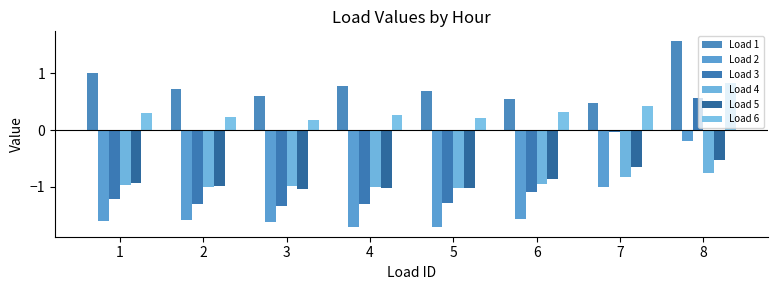

List the series in order of their peak value, highest first.

Load 1, Load 6, Load 3, Load 2, Load 5, Load 4